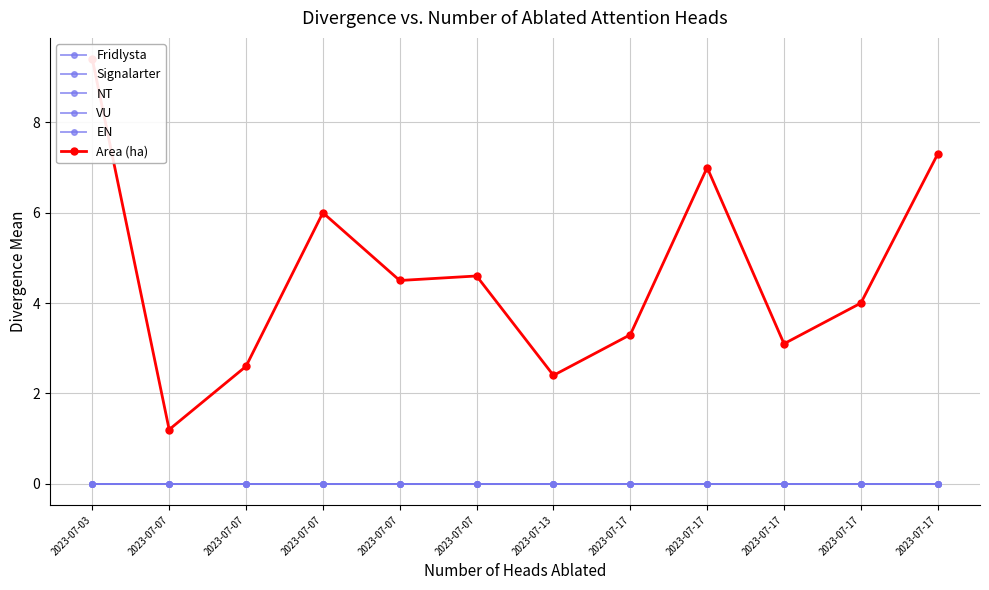

Which label corresponds to the largest value in the chart?

2023-07-03